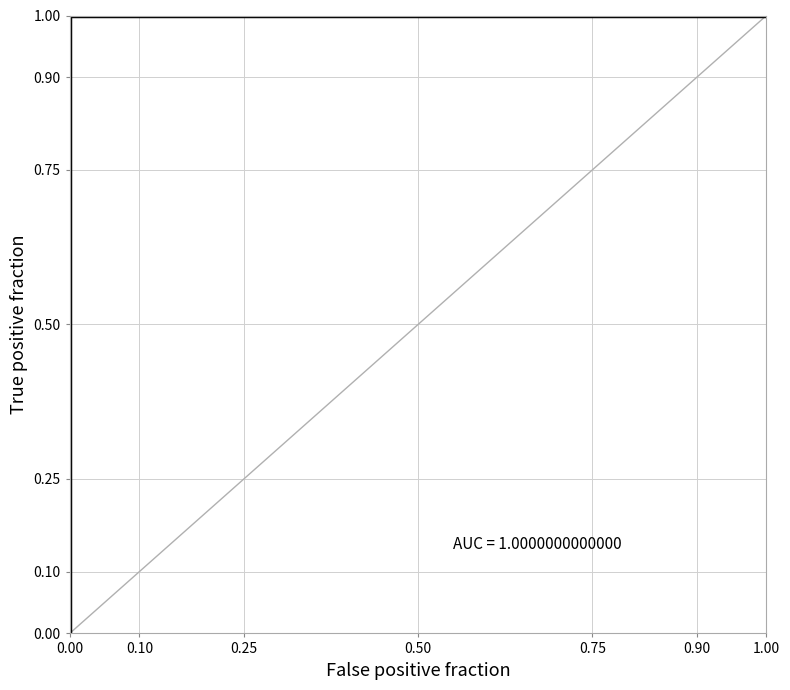

What is the greatest value displayed?

1.0